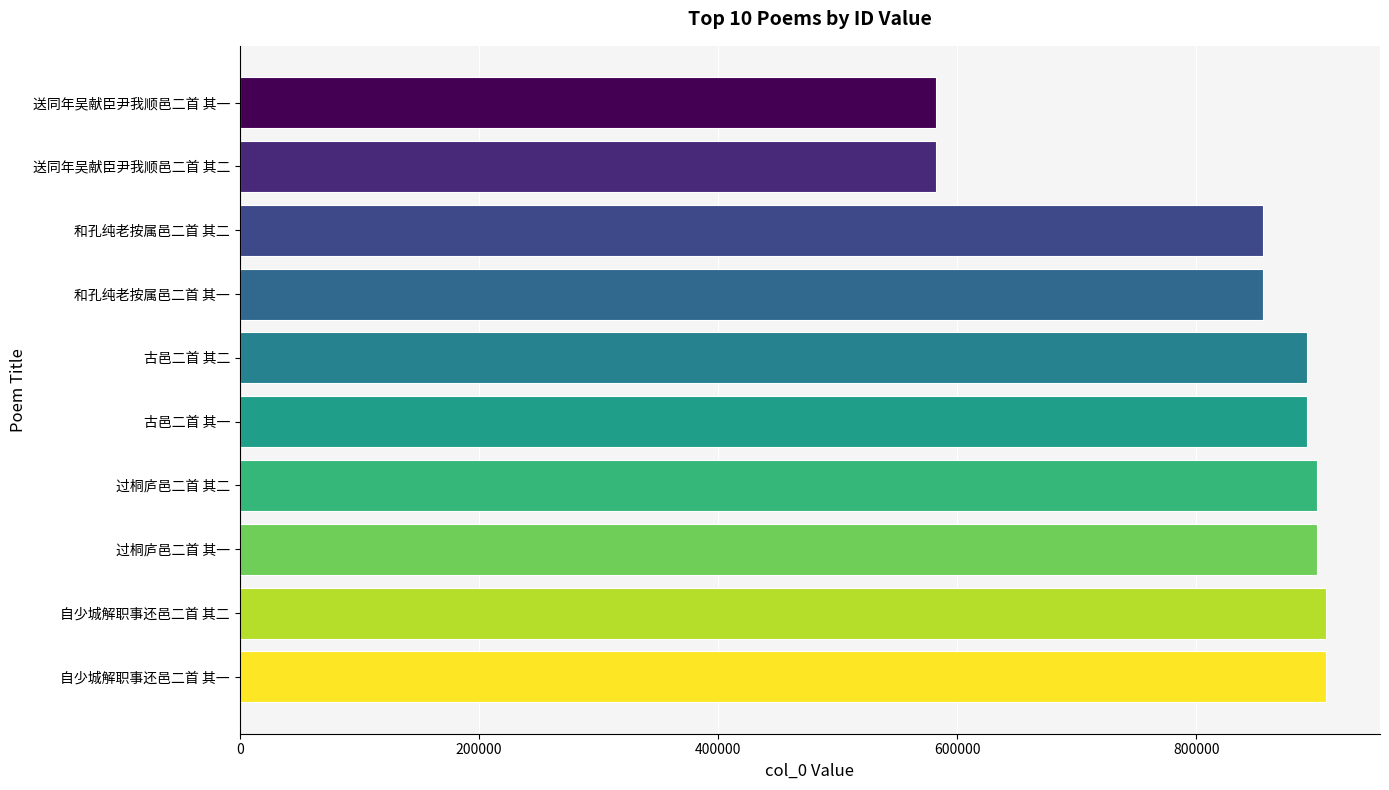

What is the ratio of the value at 古邑二首 其一 to the value at 古邑二首 其二?

1.0